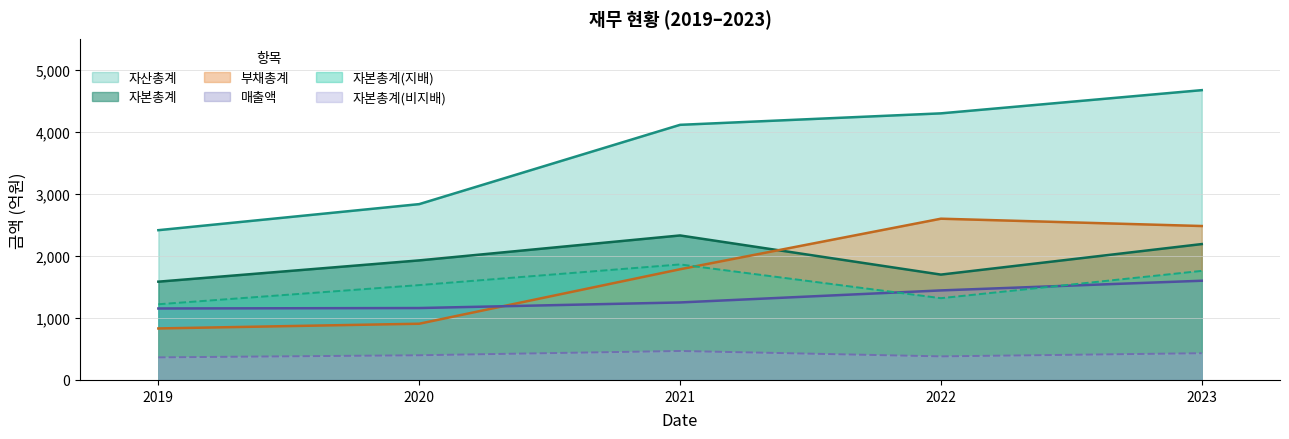

What is the value of the 자산총계 point at the 2nd from the left?

2834